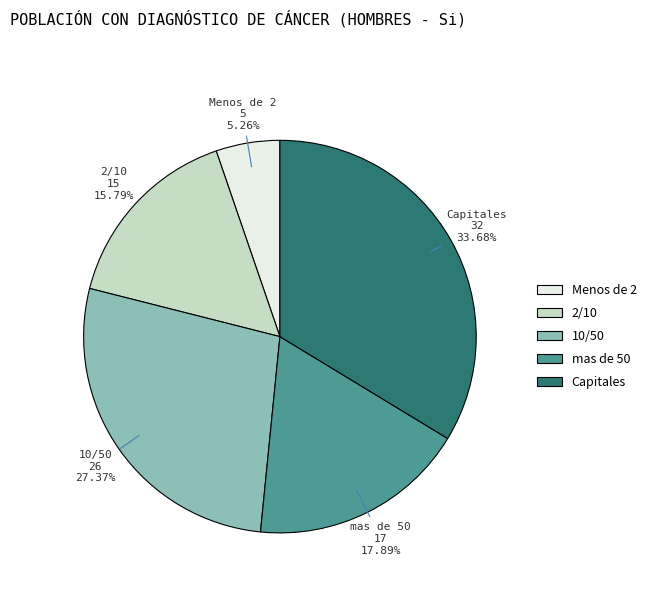

True or false: 2/10 accounts for 16% of the total.

True